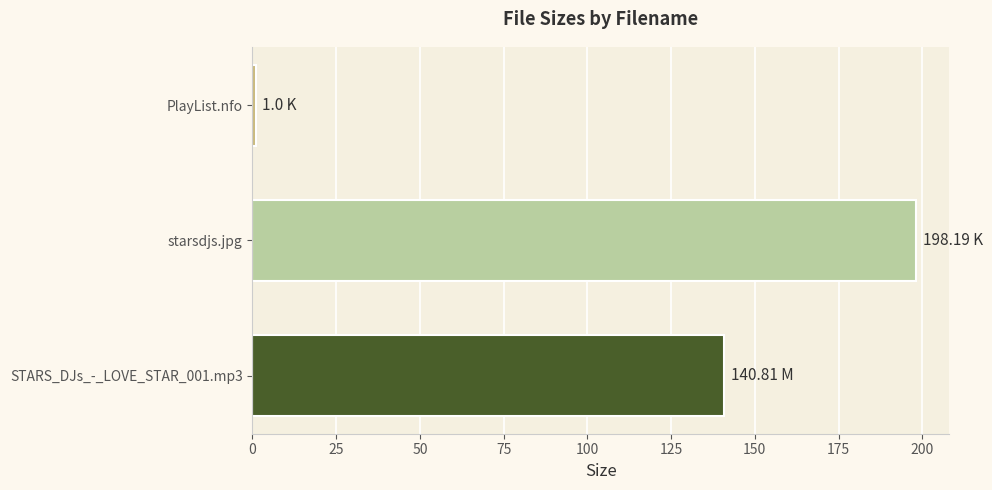

At which category does the chart reach its minimum across all series?

PlayList.nfo